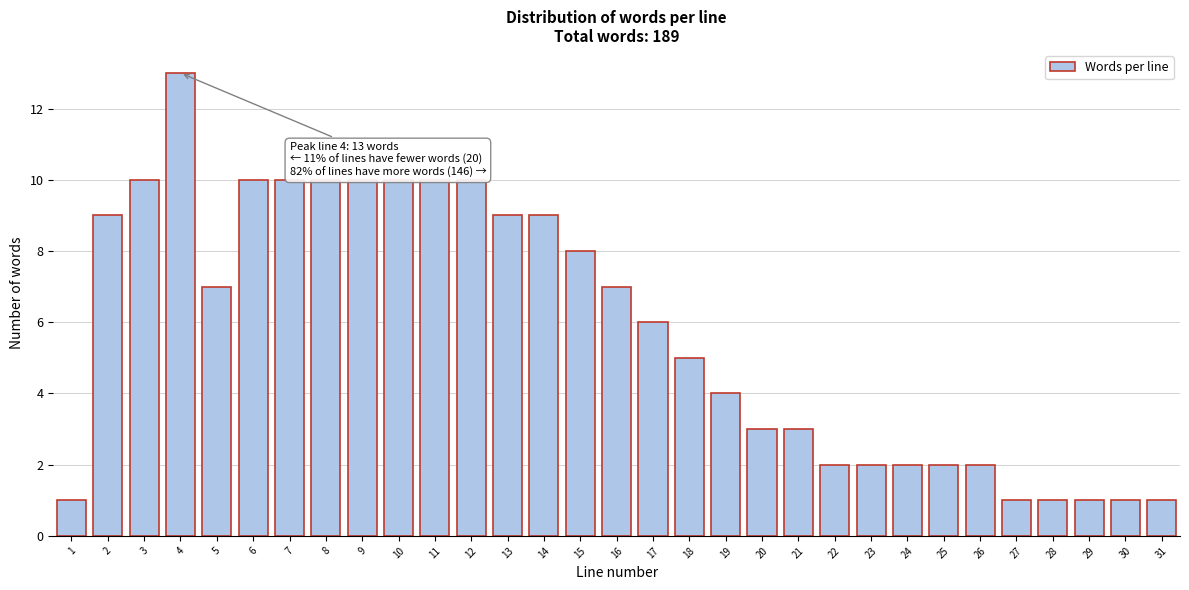

What is the change in value from 6 to 21?

-7